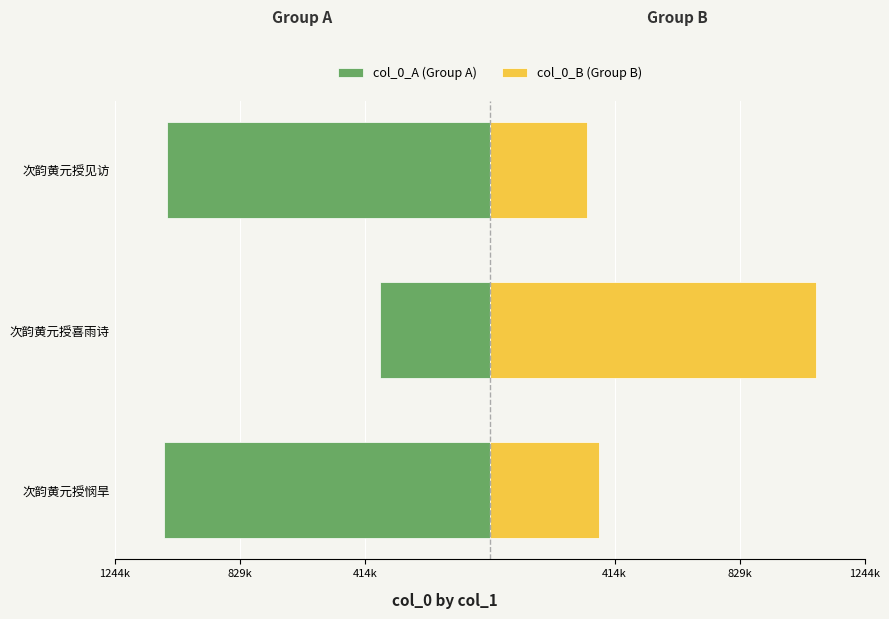

What position from the left is 次韵黄元授见访?

3